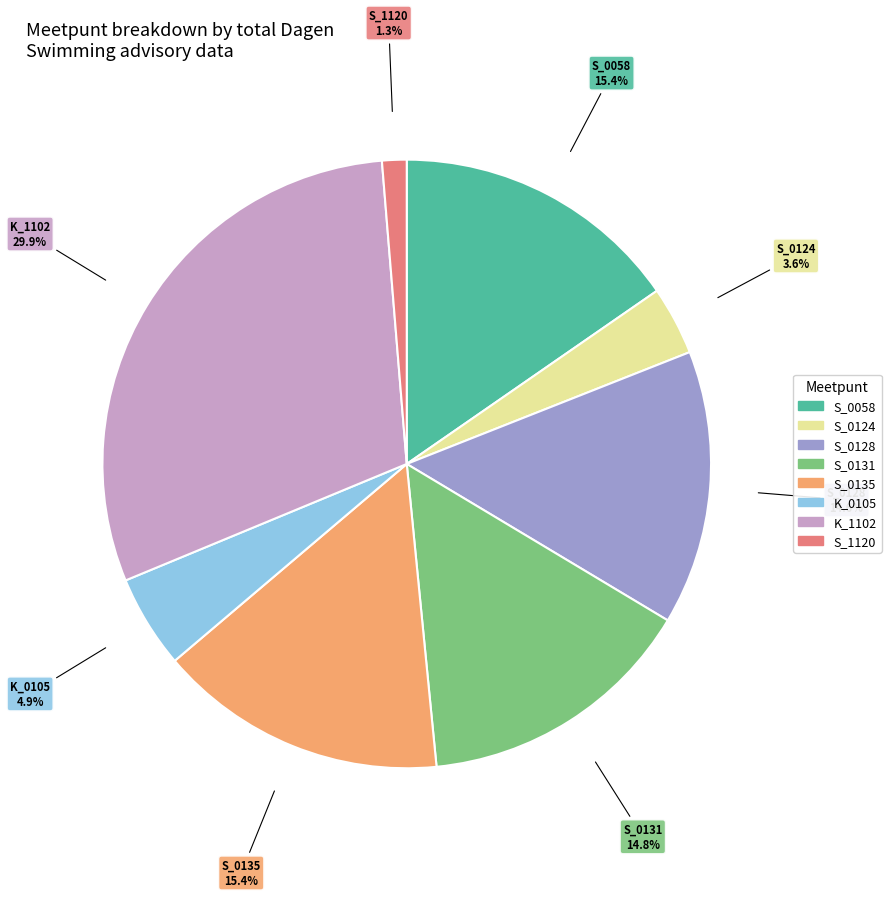

Does any single category account for the majority?

No